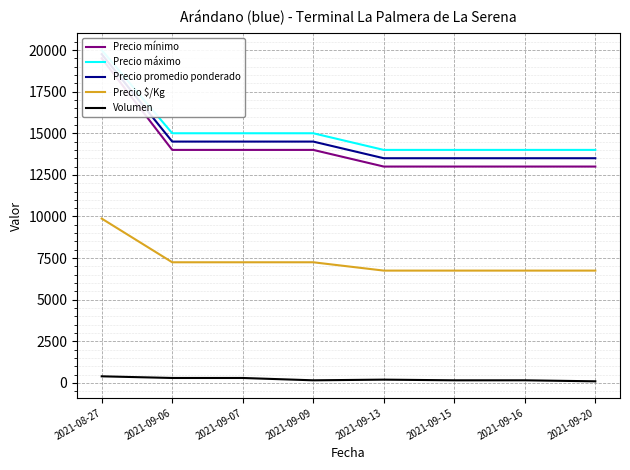

What is the sum of the Precio $/Kg values at 2021-09-13 and 2021-09-20?

13500